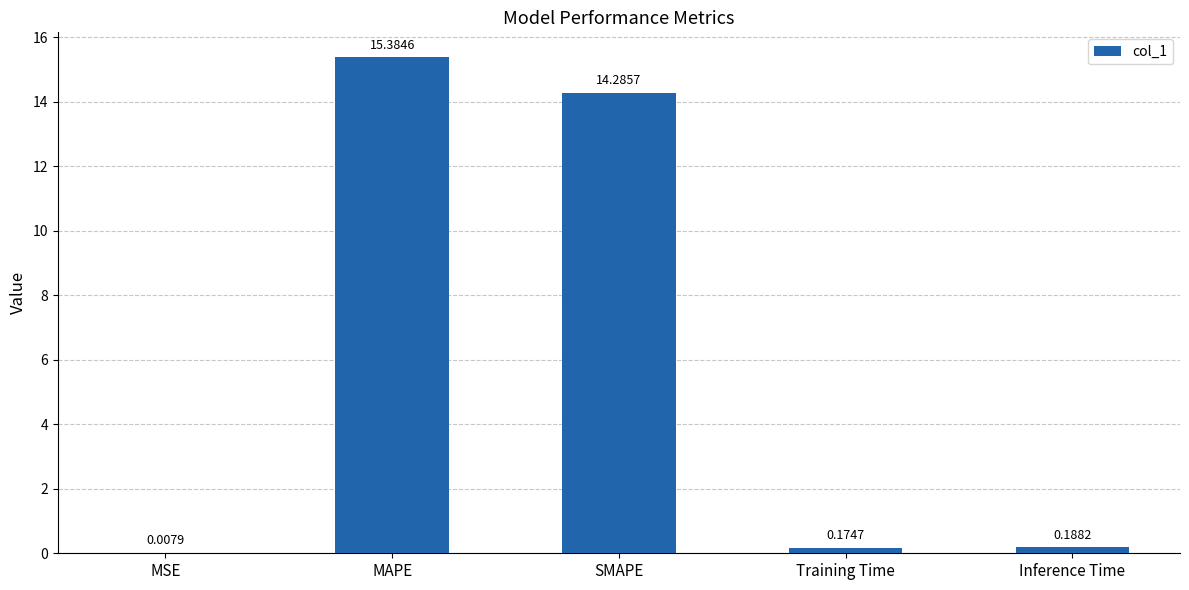

At which category does the chart reach its peak across all series?

MAPE